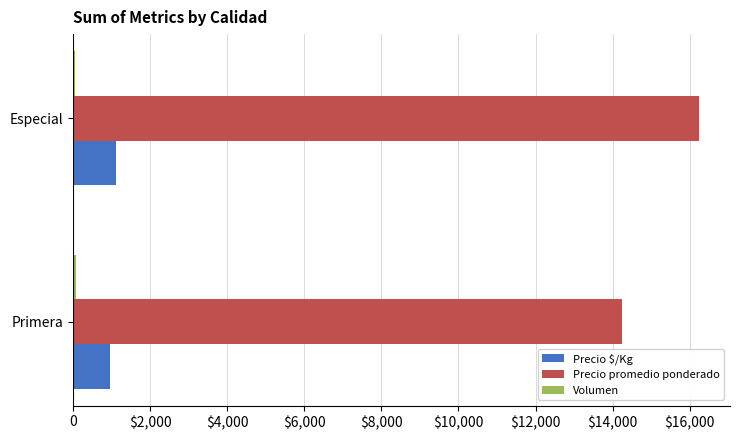

At which label does Precio promedio ponderado reach its peak?

Especial